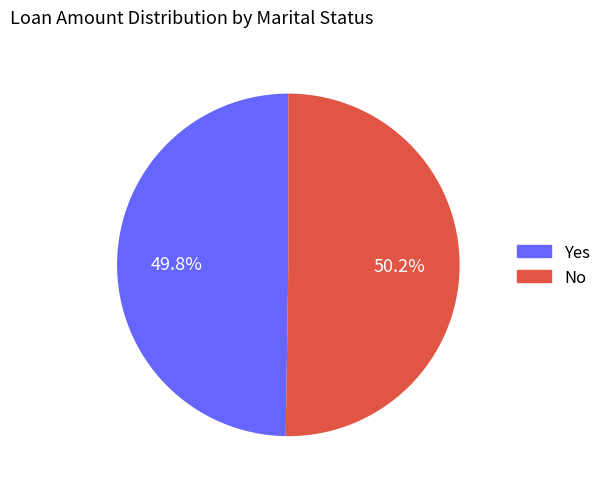

How many segments does this pie chart have?

2